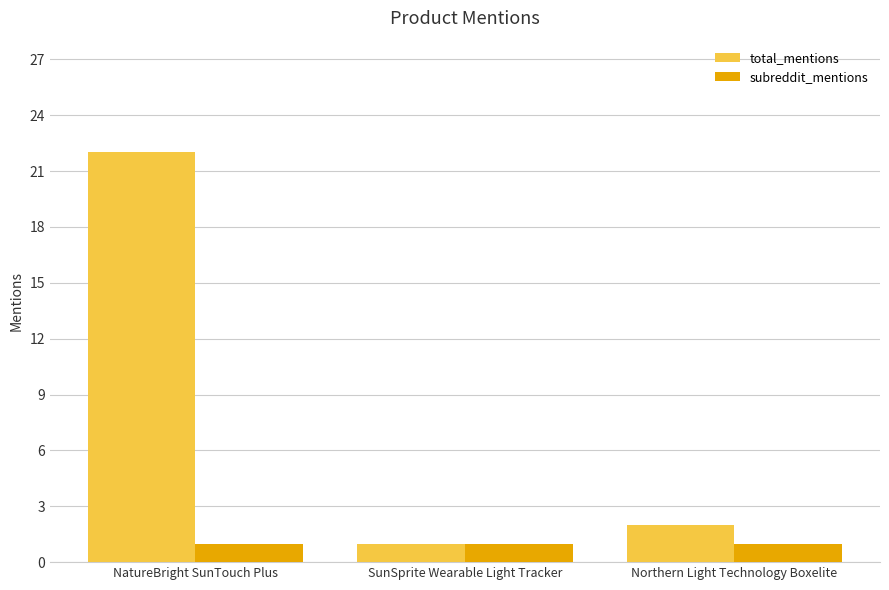

Are the bars horizontal?

No